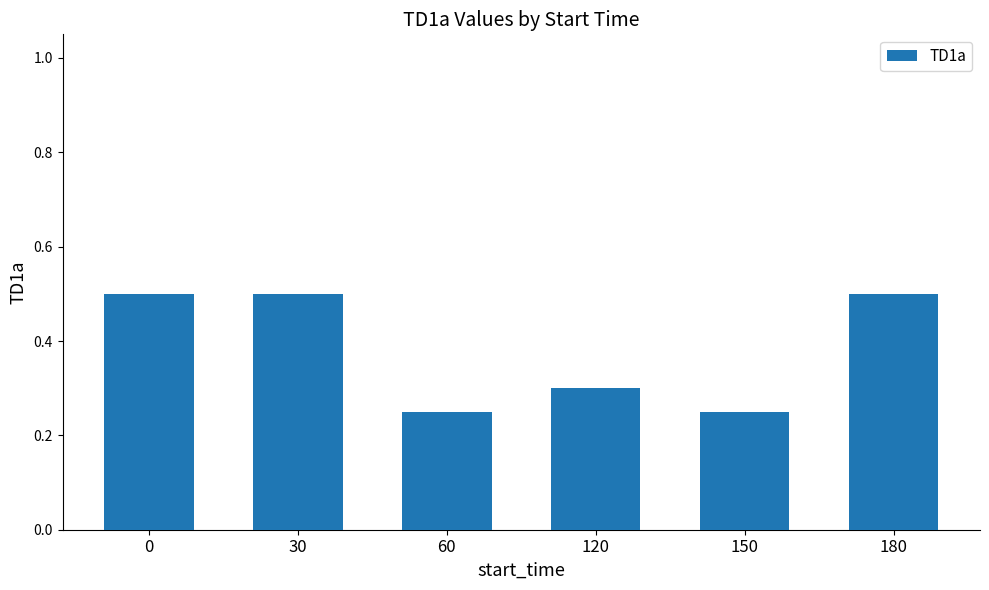

How many values are between 0 and 1?

6